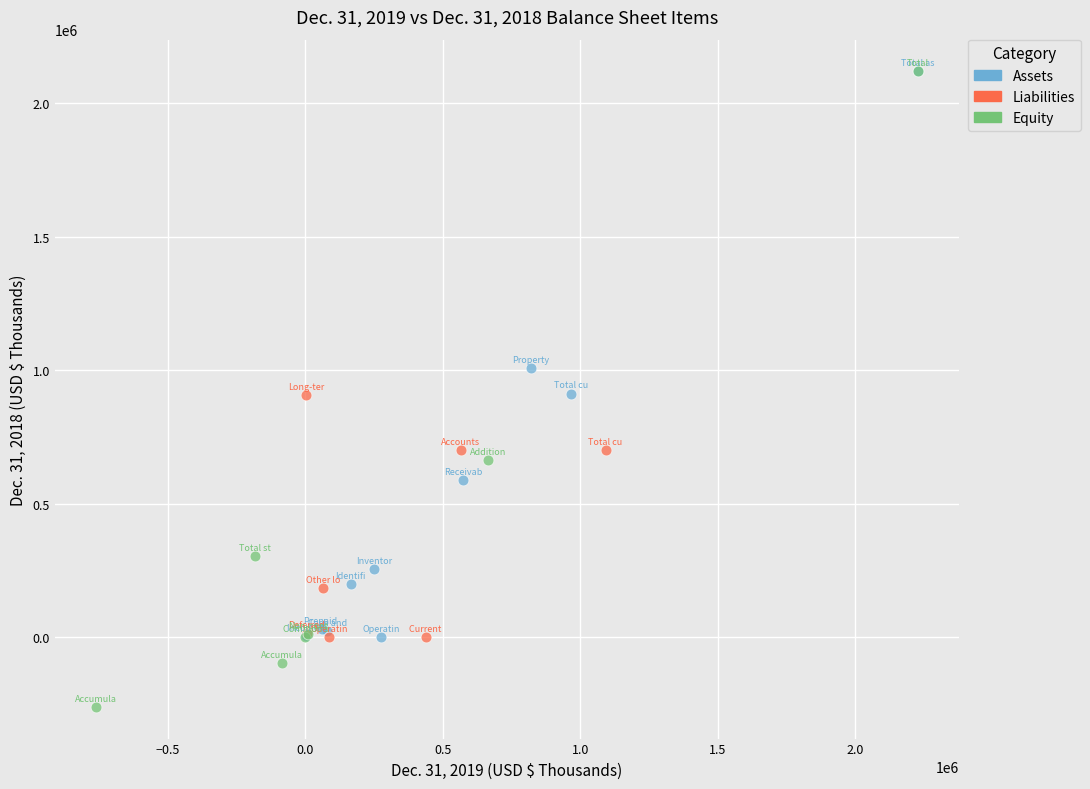

Which series reaches the minimum Y coordinate?

Equity